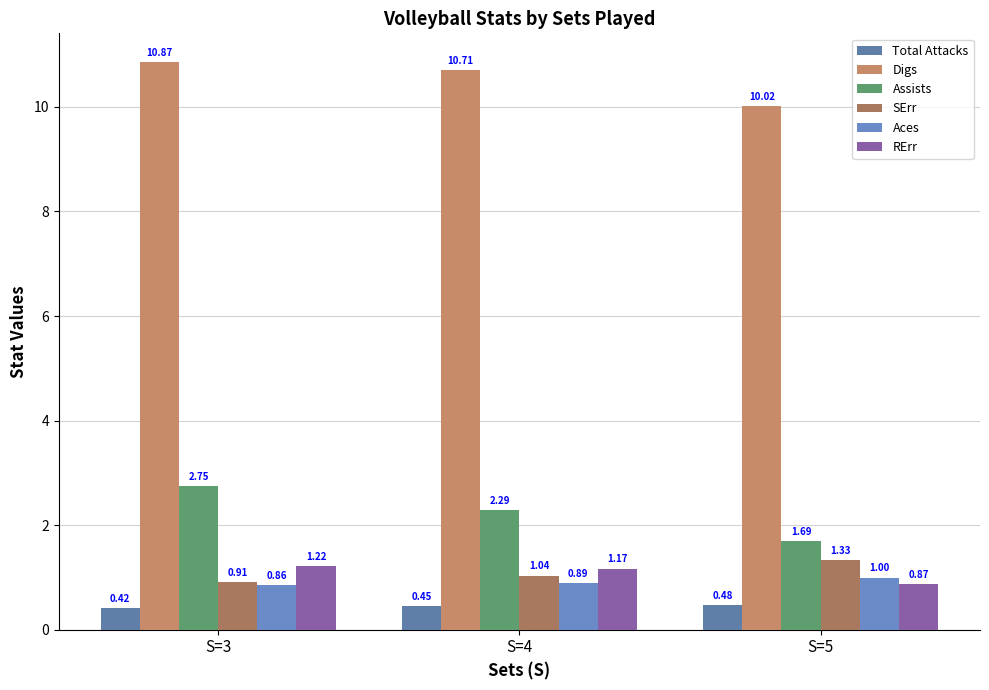

Which category has the lowest value across all series?

S=3